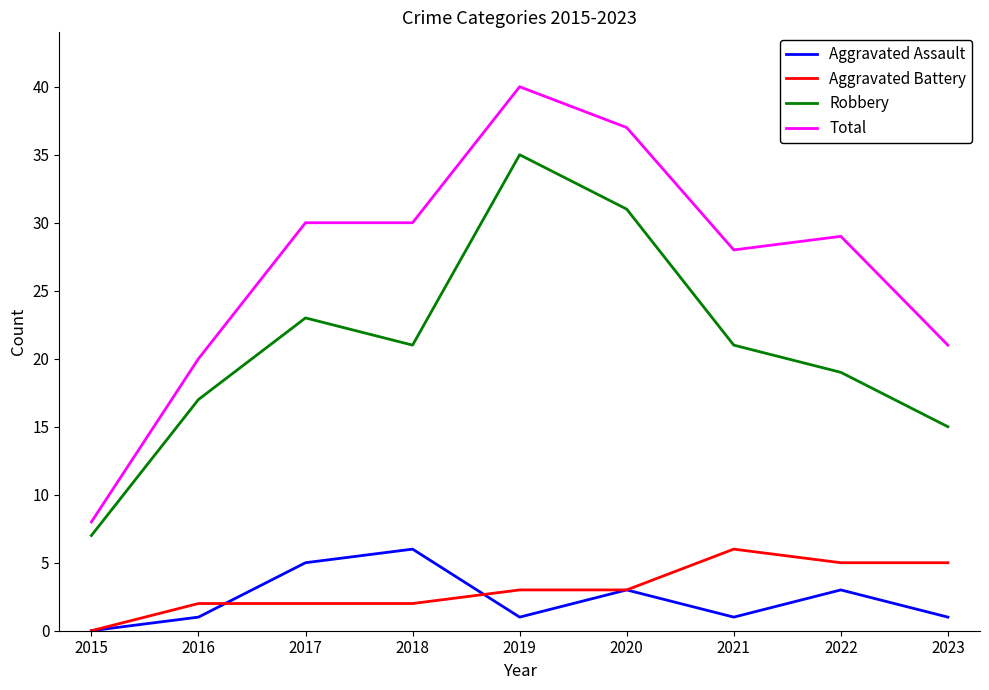

At 2019, list the series in order from largest to smallest.

Total, Robbery, Aggravated Battery, Aggravated Assault